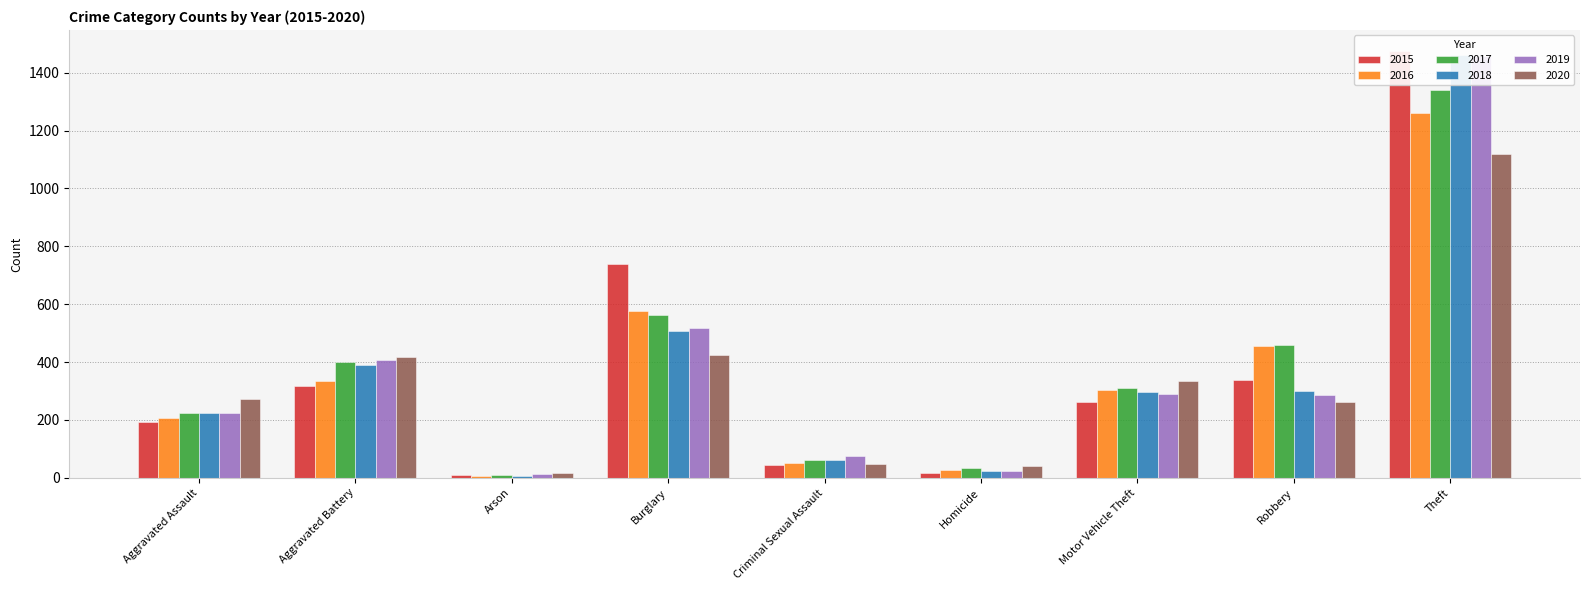

At which category does the chart reach its minimum across all series?

Arson